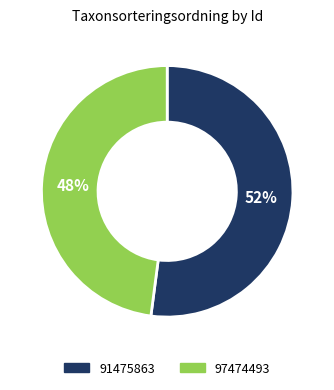

Which slice represents more than half of the pie?

91475863